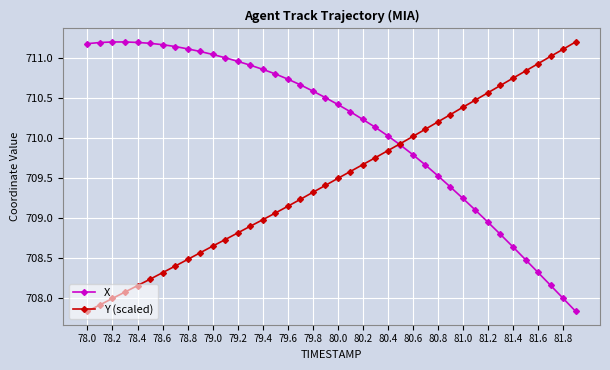

What is the value of the Y (scaled) point at the 20th from the left?

709.4